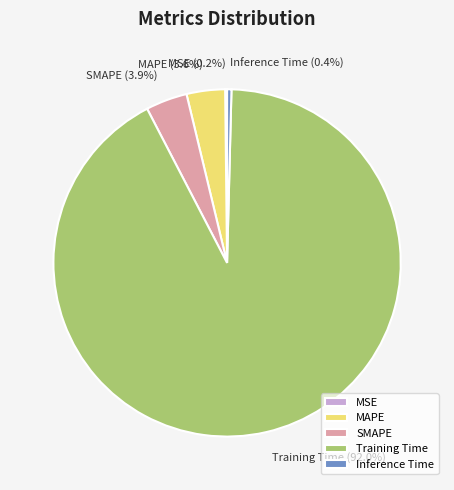

What is the largest slice in the pie chart?

Training Time